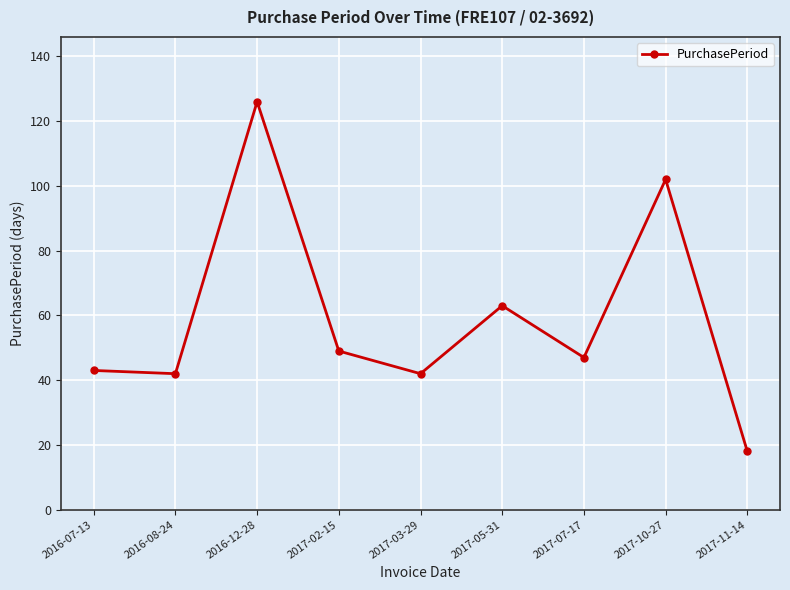

The value at 2016-08-24 is 69. True or false?

False